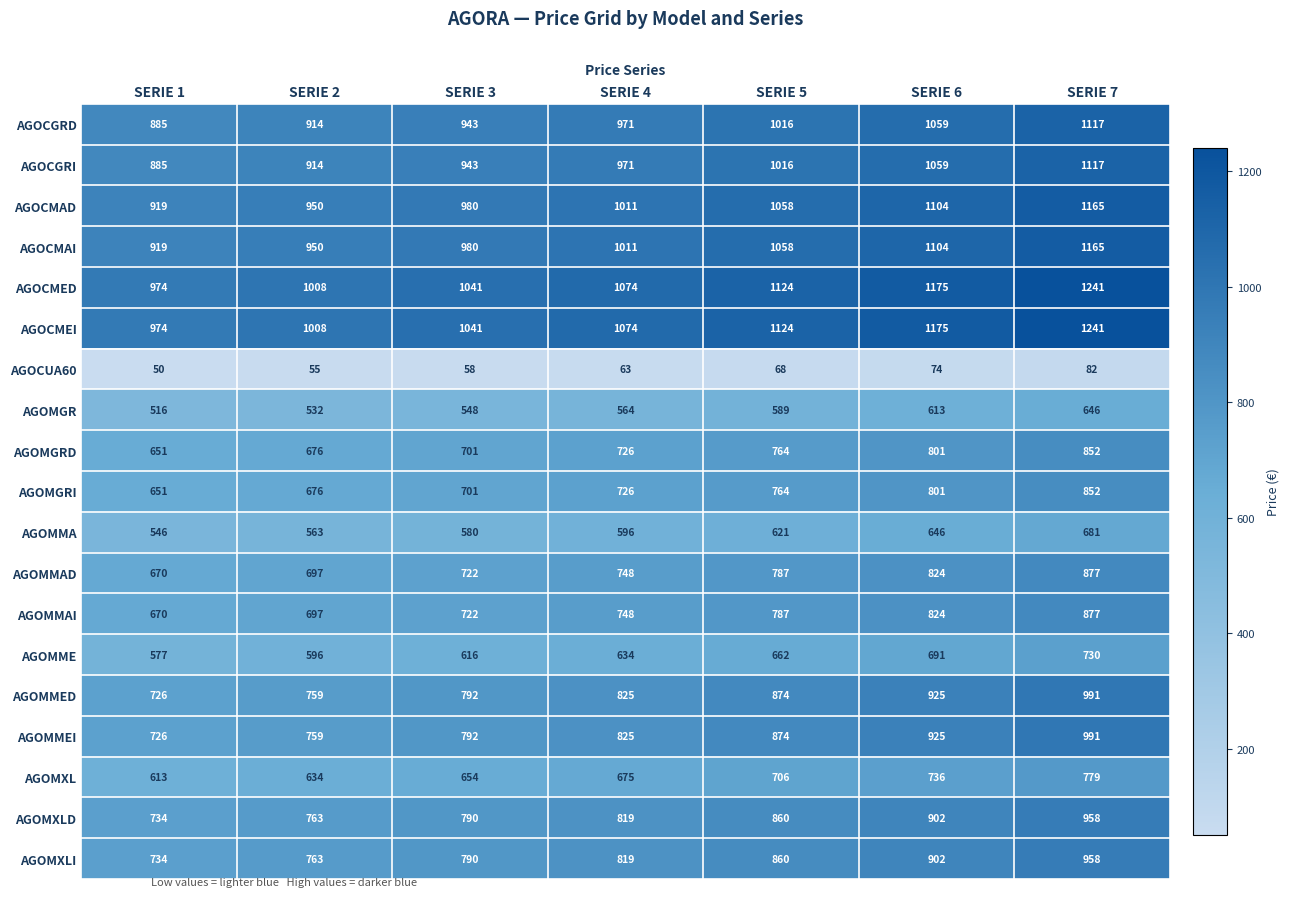

Which category has the highest value in the AGOCGRI series?

SERIE 7